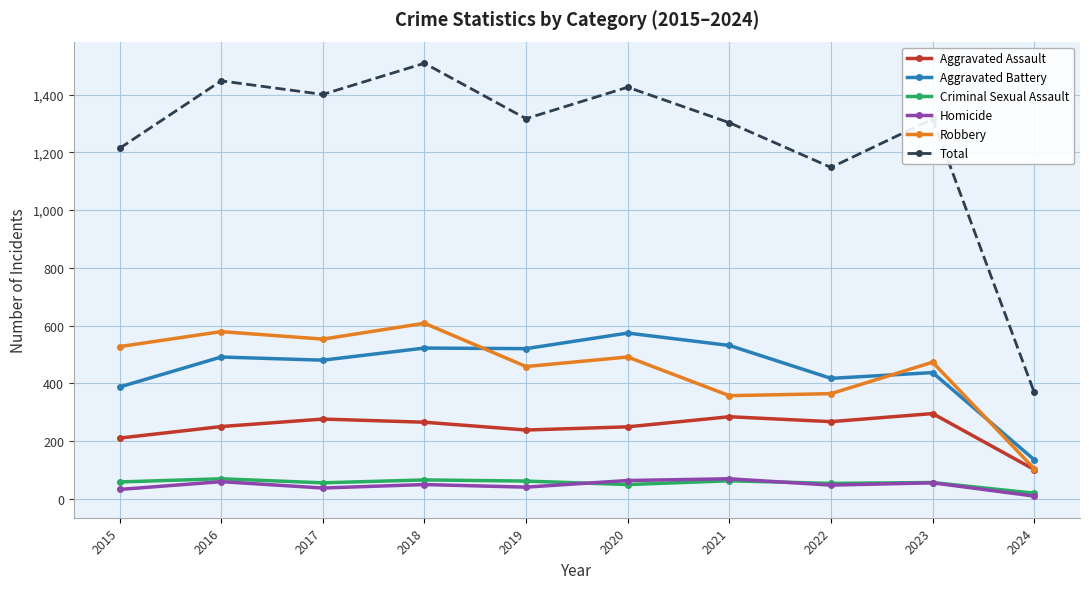

The Total series shows 1303 at 2021. True or false?

True